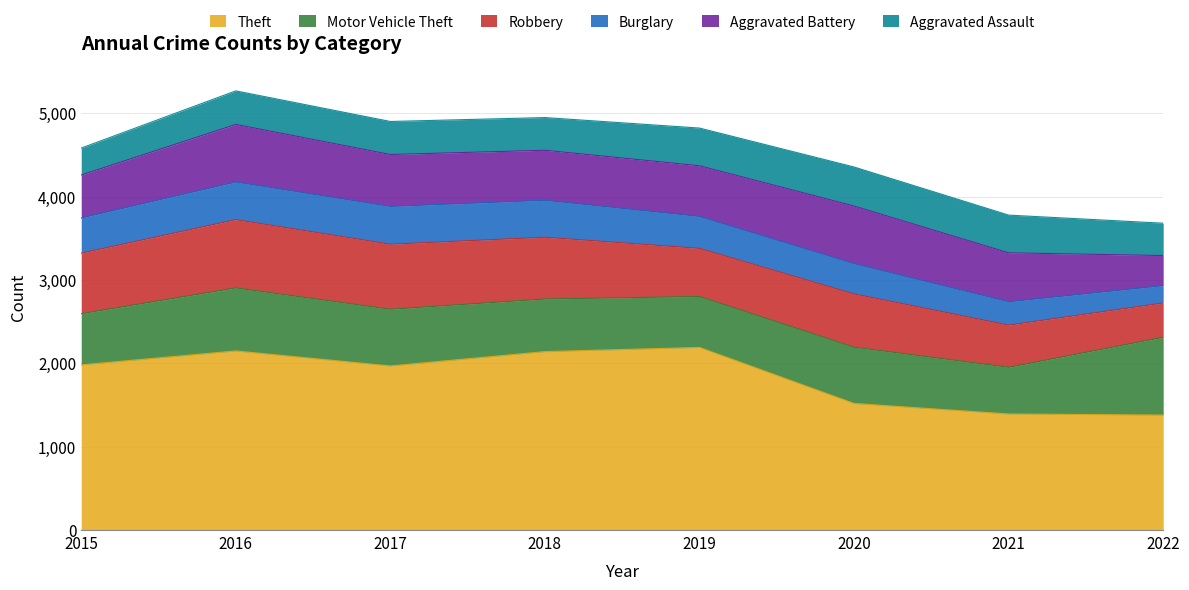

What is the value of the Motor Vehicle Theft point at the 2nd from the left?

756